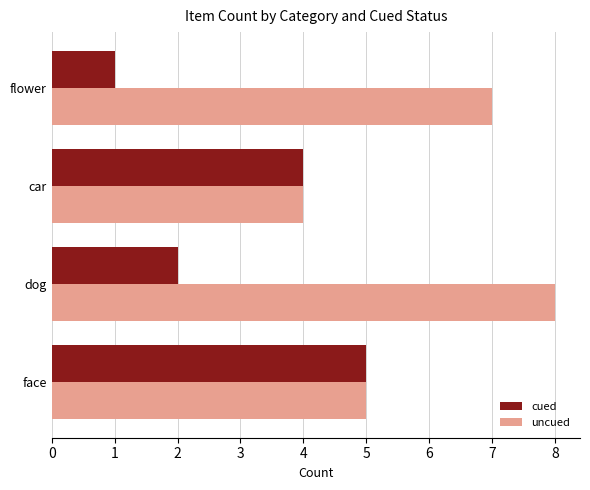

Which series has the largest total across all categories?

uncued